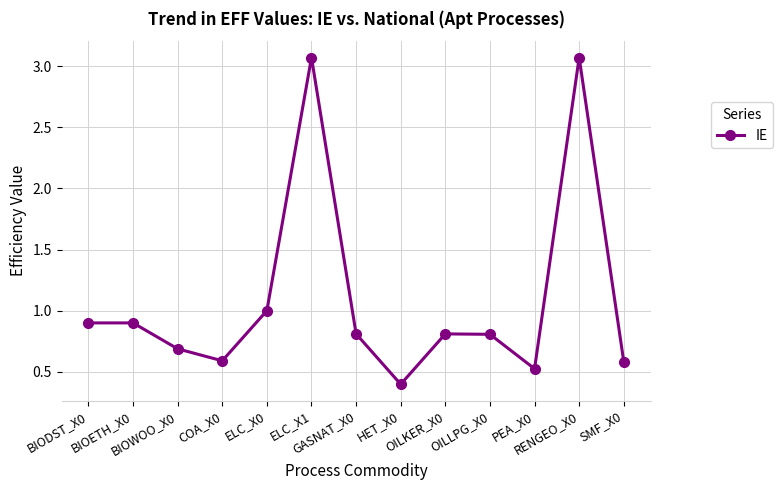

True or false: the data has more than 1 interior local peaks.

True